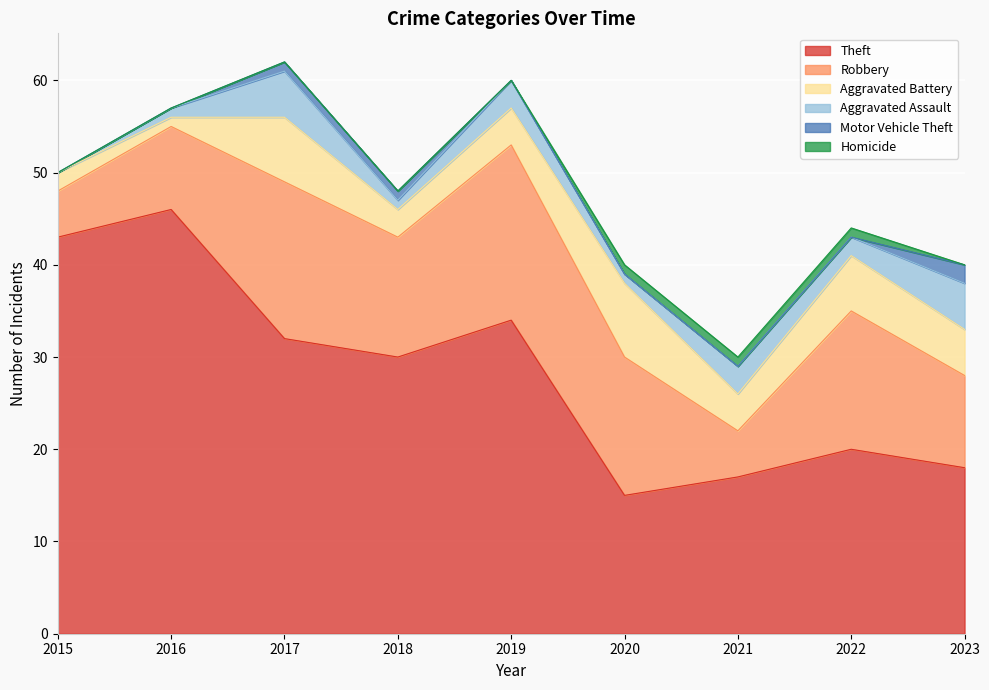

Reading right to left, transcribe all the data shown in this chart.

Theft: 18	20	17	15	34	30	32	46	43
Robbery: 10	15	5	15	19	13	17	9	5
Aggravated Battery: 5	6	4	8	4	3	7	1	2
Aggravated Assault: 5	2	3	1	3	1	5	1	0
Motor Vehicle Theft: 2	0	0	0	0	1	1	0	0
Homicide: 0	1	1	1	0	0	0	0	0